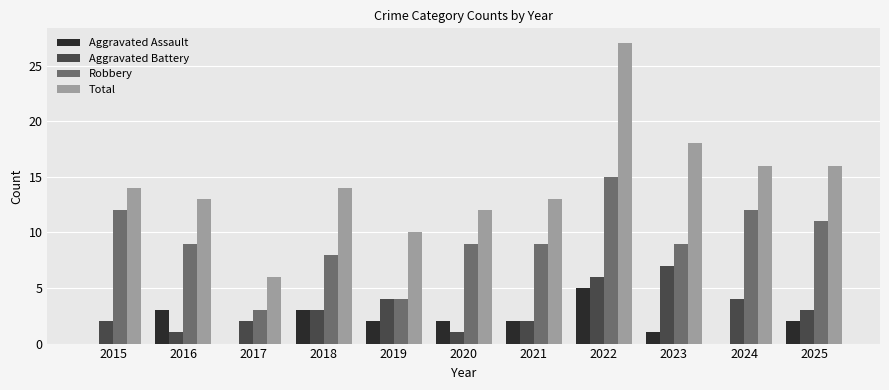

At which category is the sum across all series the highest?

2022